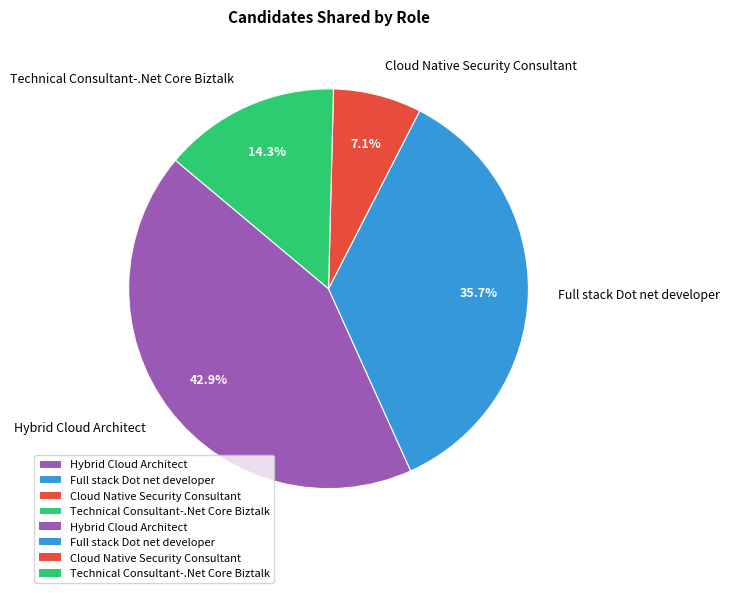

To the nearest percent, what percentage of the pie is Technical Consultant-.Net Core Biztalk?

14%